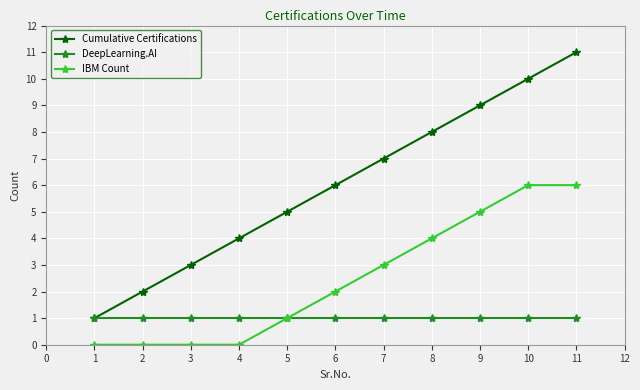

True or false: IBM Count and Cumulative Certifications intersect in this chart.

False